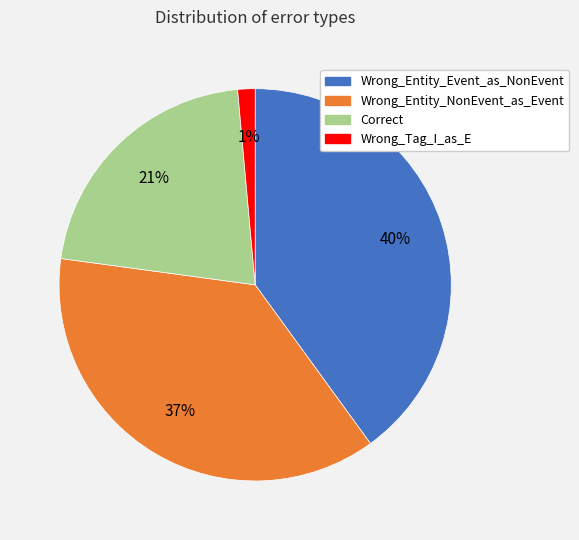

Is the sum of Wrong_Entity_Event_as_NonEvent and Wrong_Tag_I_as_E greater than half?

No